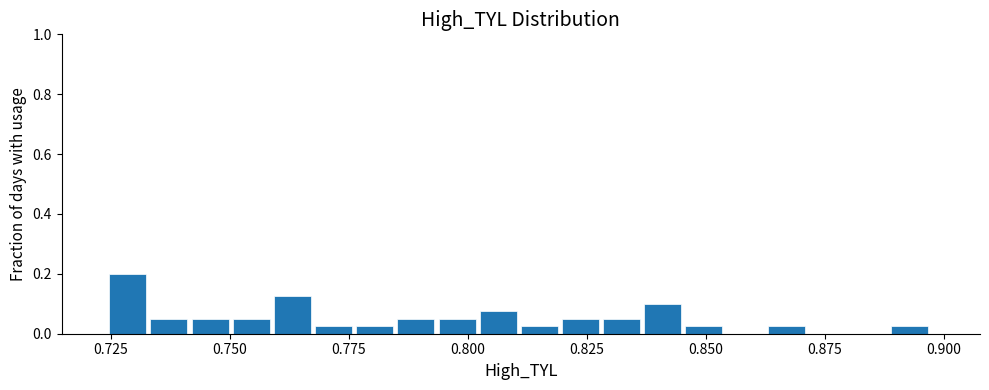

Read against the x-axis, roughly where is the centre of the tallest bar?

0.730